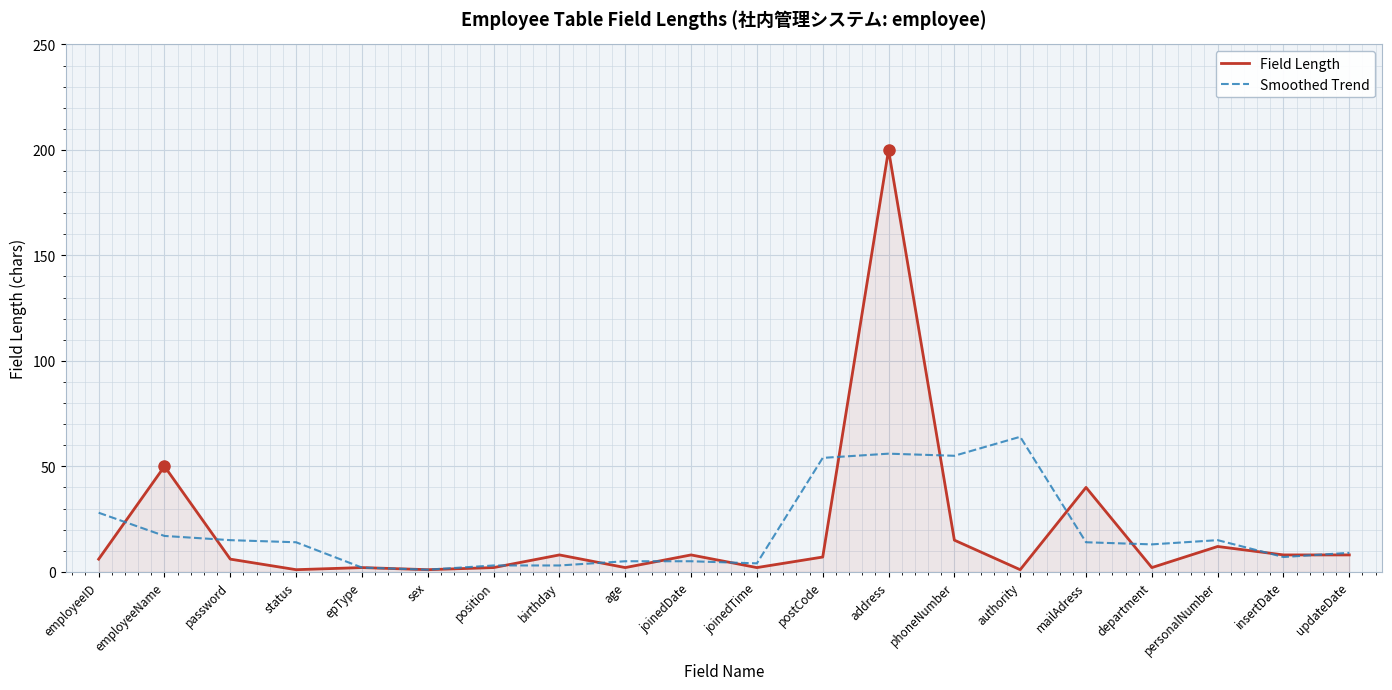

What position from the left is birthday?

8